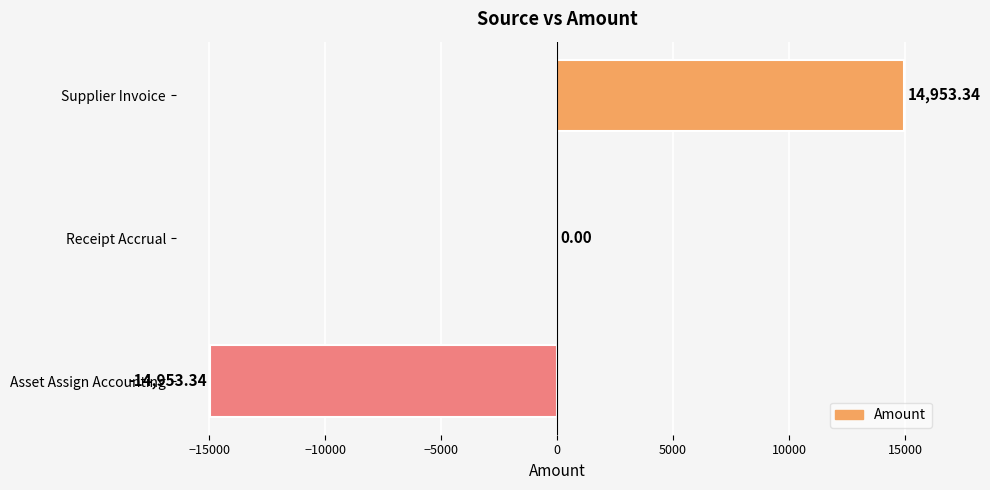

Between Asset Assign Accounting and Supplier Invoice, which is larger?

Supplier Invoice